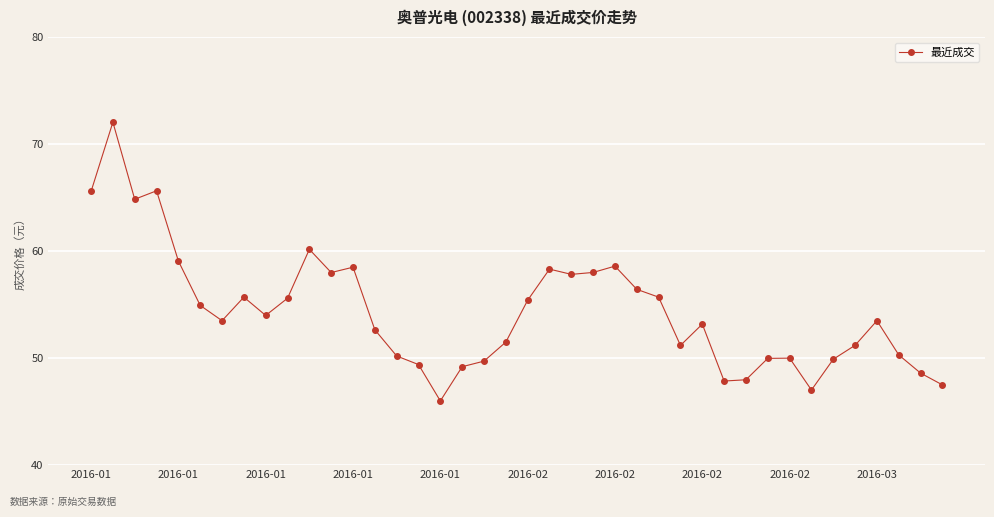

Is this an area chart (filled region under the line)?

No